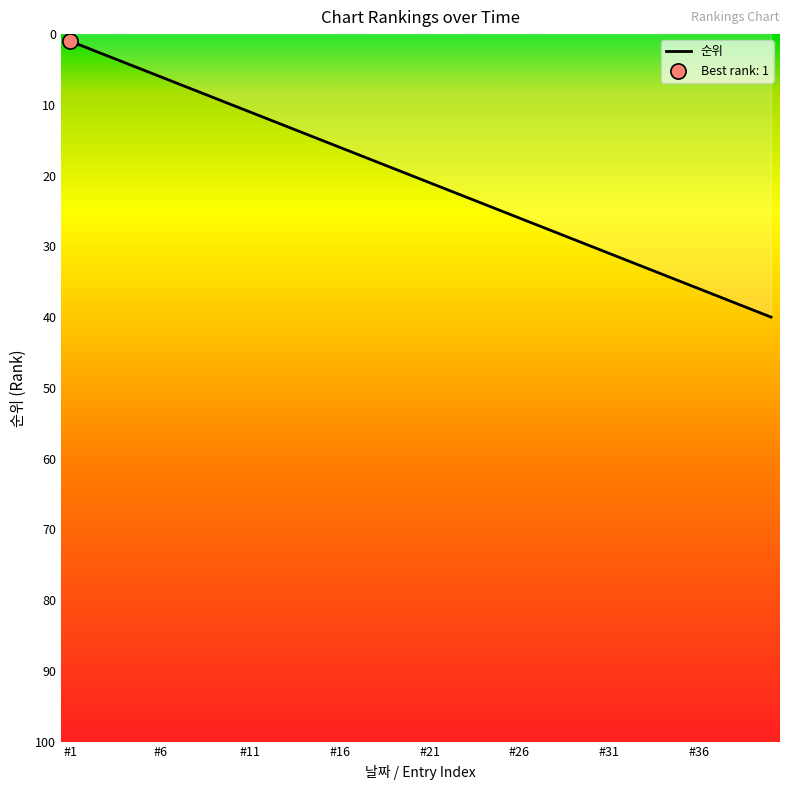

What is the greatest value displayed?

40